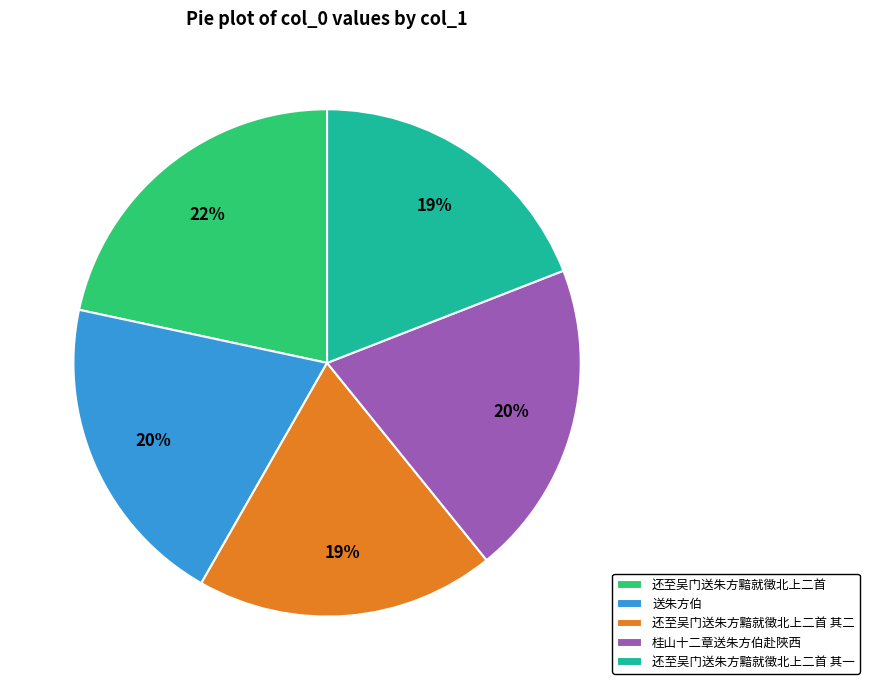

Which slice is the largest?

还至吴门送朱方黯就徵北上二首